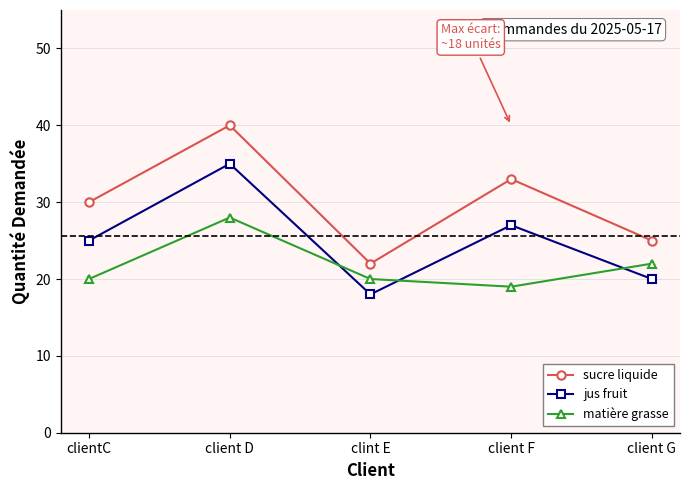

What is the difference between the maximum and second lowest values in the jus fruit series?

15